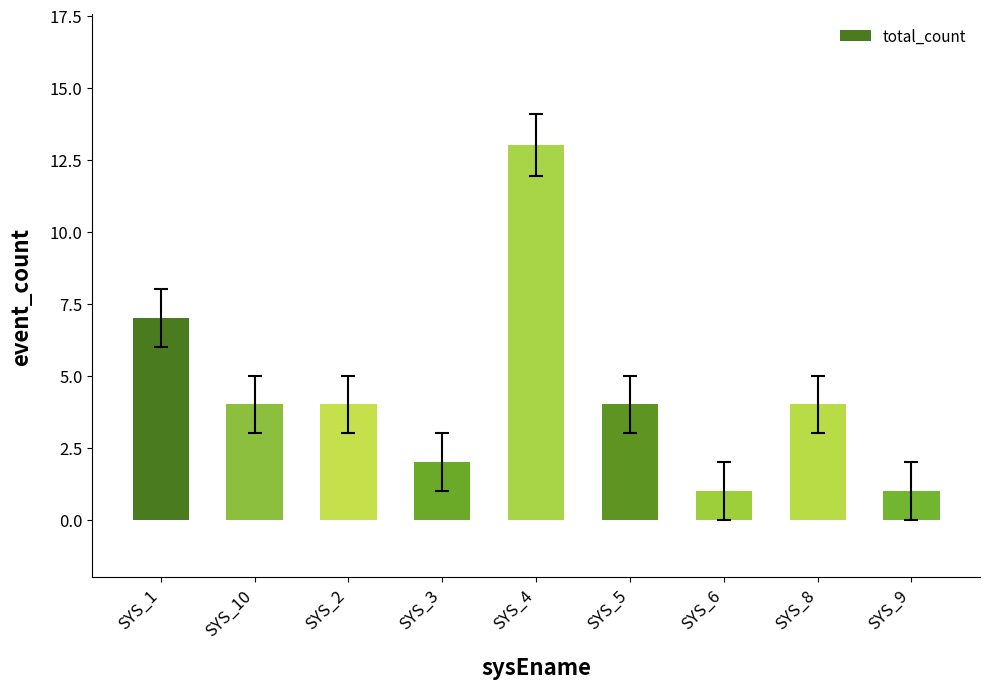

What is the value of the 5th bar from the left?

13